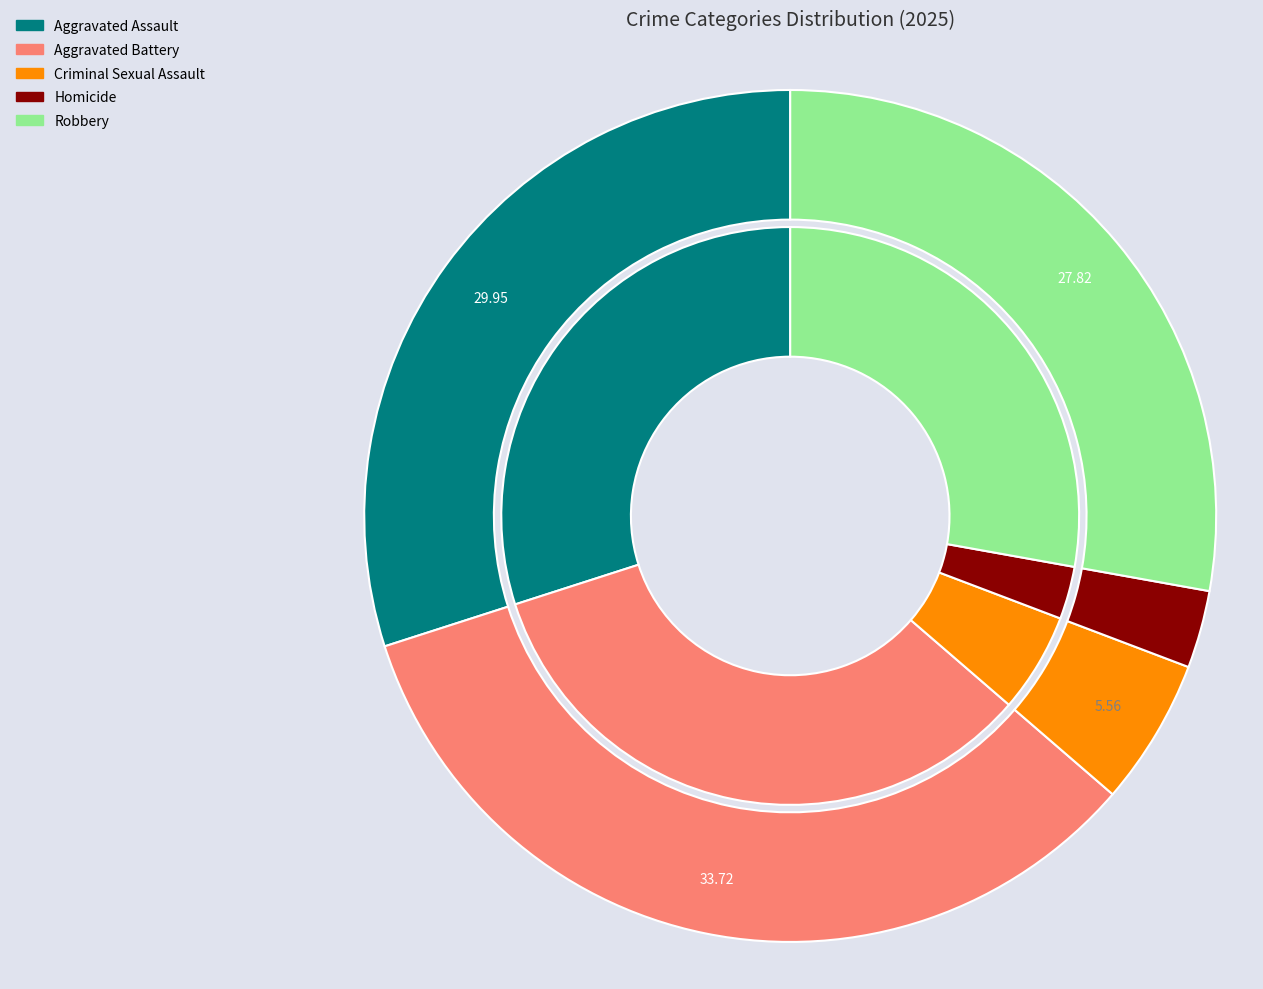

Rank the categories by value from highest to lowest.

Aggravated Battery, Aggravated Assault, Robbery, Criminal Sexual Assault, Homicide